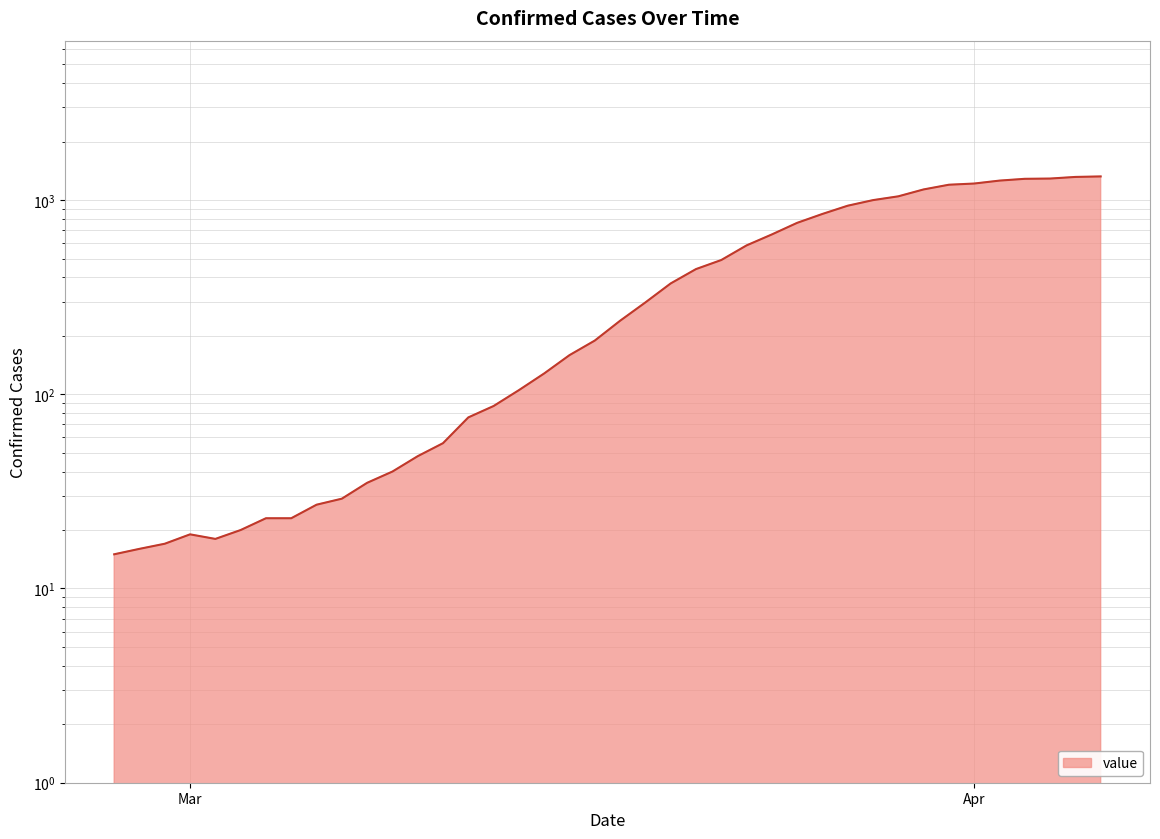

Which has a higher value, 2020-03-05 or 2020-03-20?

2020-03-20